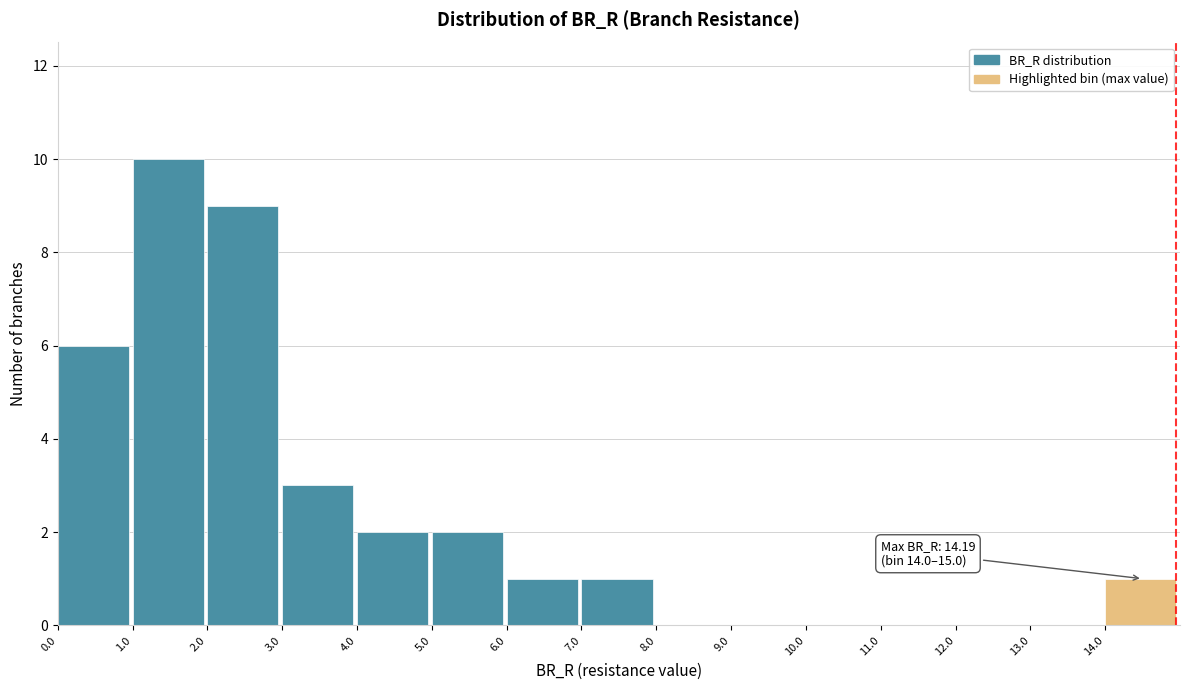

Which range on the x-axis has the tallest bar?

1 to 2